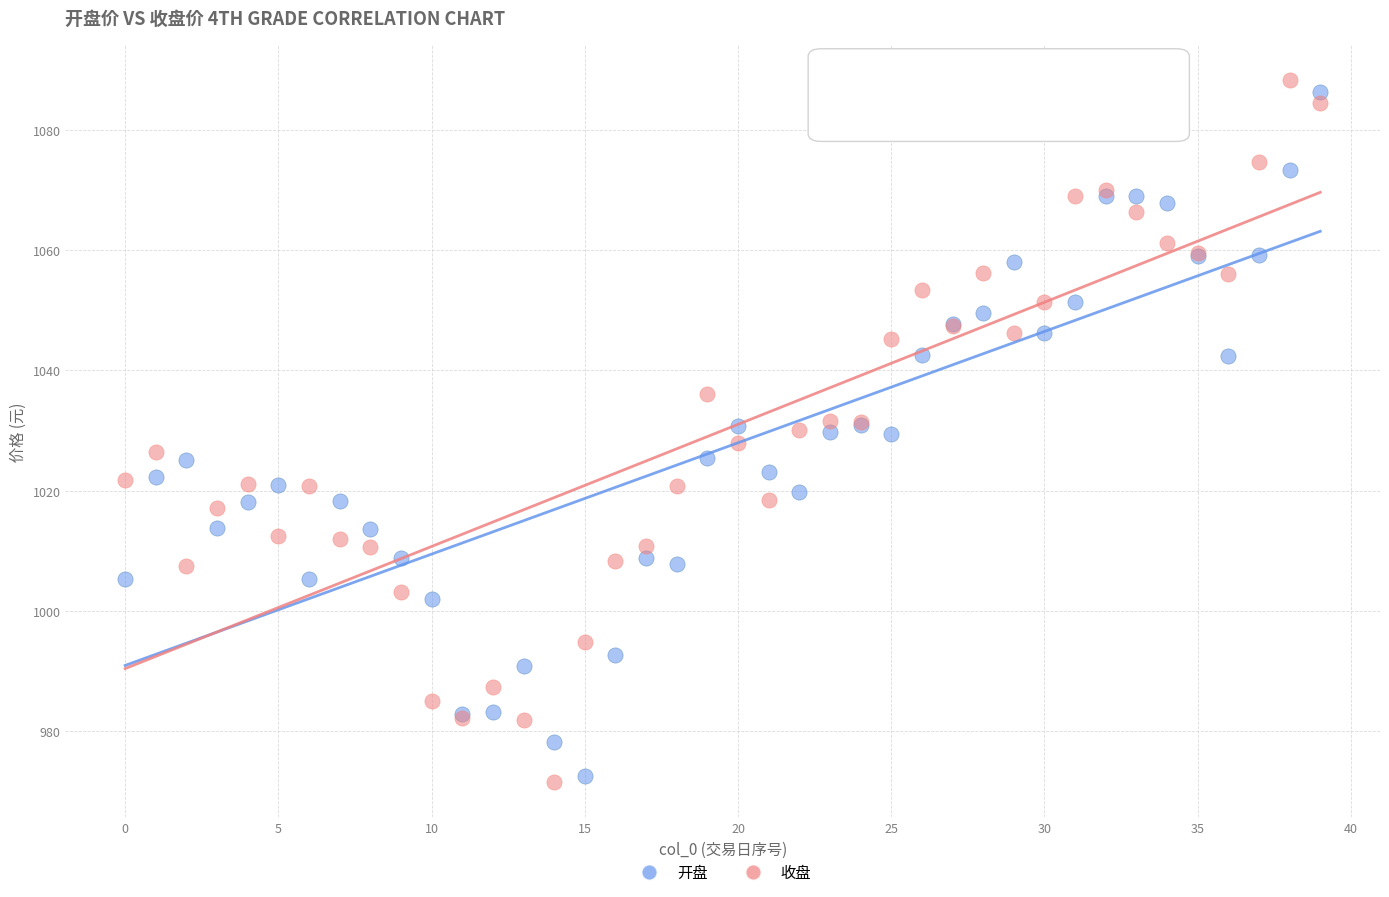

Which series has the widest spread of Y values?

收盘